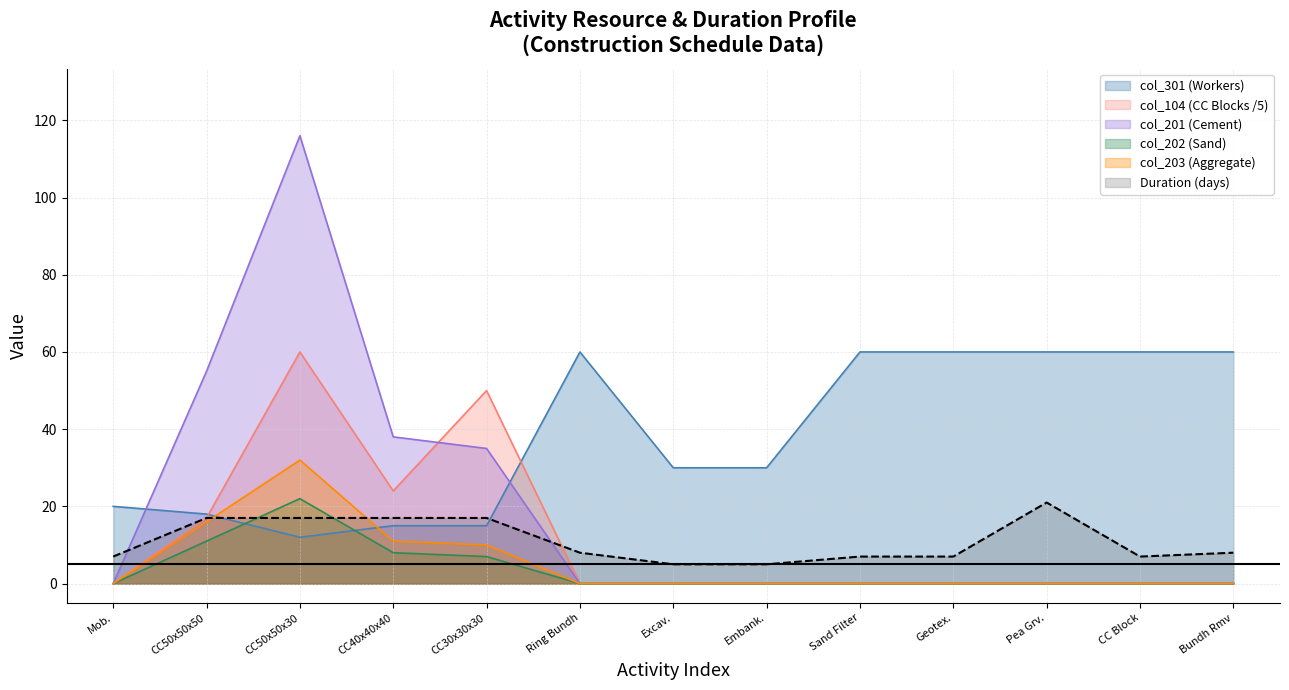

How many intersections are there between Duration (days) and col_201 (Cement)?

2